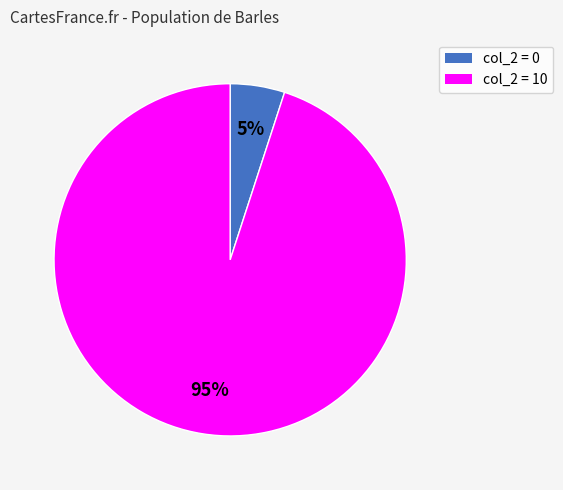

To the nearest percent, what is the difference between the largest and smallest slice percentages?

90%